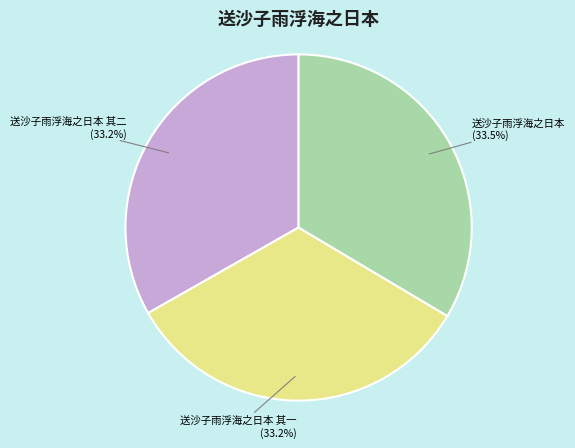

How many slices are in this pie chart?

3